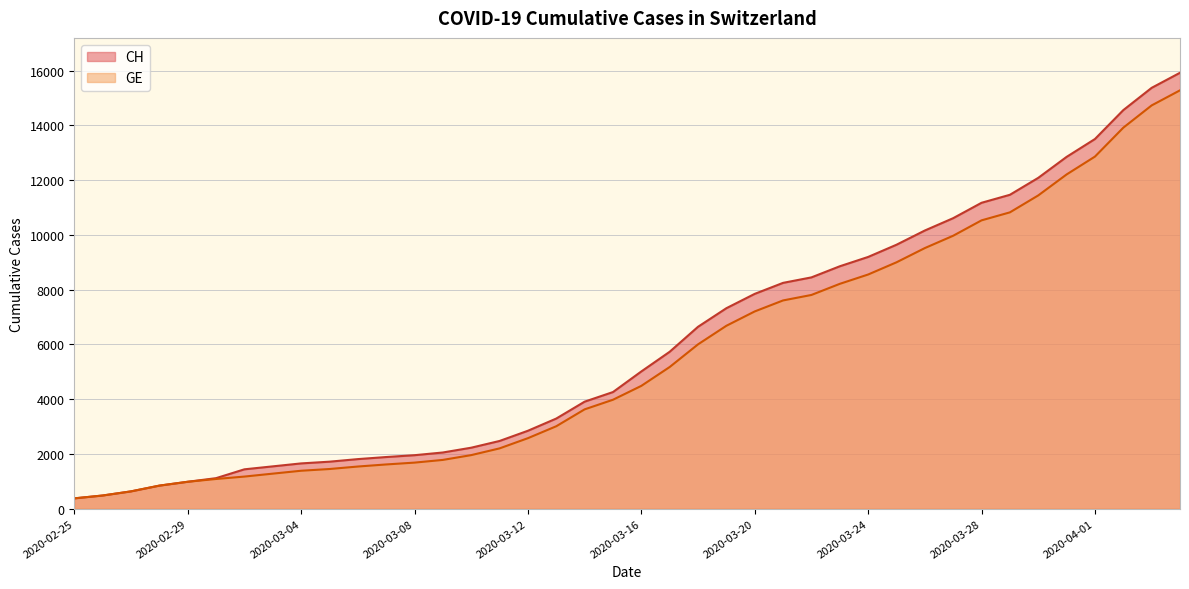

What is the total value across all series at 2020-03-14?

7535